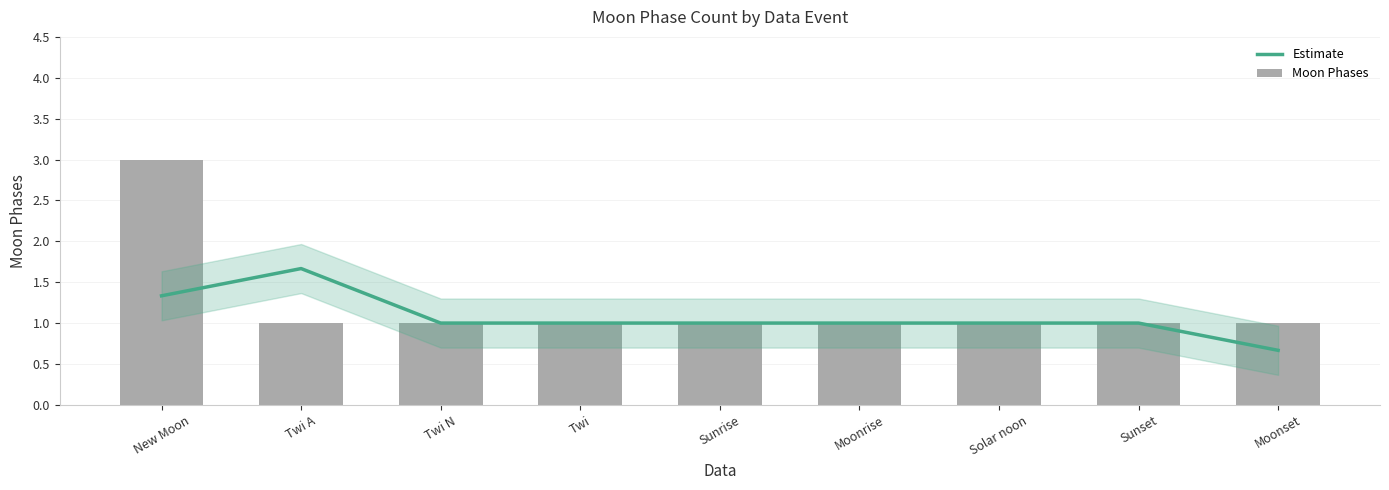

Reading left to right, what are all the values shown in this chart?

Estimate: 1.3	1.7	1.0	1.0	1.0	1.0	1.0	1.0	0.7
Moon Phases: 3.0	1.0	1.0	1.0	1.0	1.0	1.0	1.0	1.0